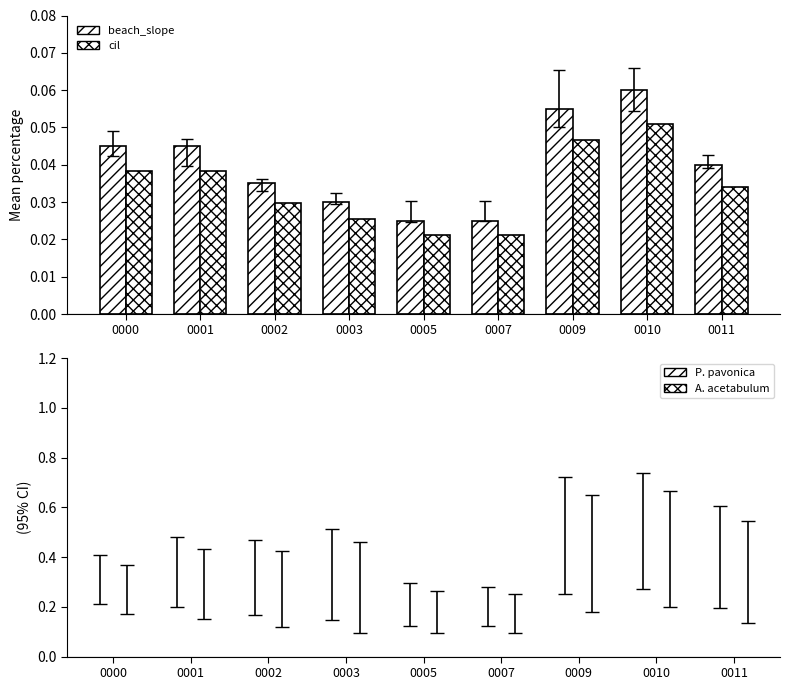

Reading right to left, transcribe all the data shown in this chart.

beach_slope: 0011=0.0	0010=0.1	0009=0.1	0007=0.0	0005=0.0	0003=0.0	0002=0.0	0001=0.0	0000=0.0
cil: 0011=0.0	0010=0.1	0009=0.0	0007=0.0	0005=0.0	0003=0.0	0002=0.0	0001=0.0	0000=0.0